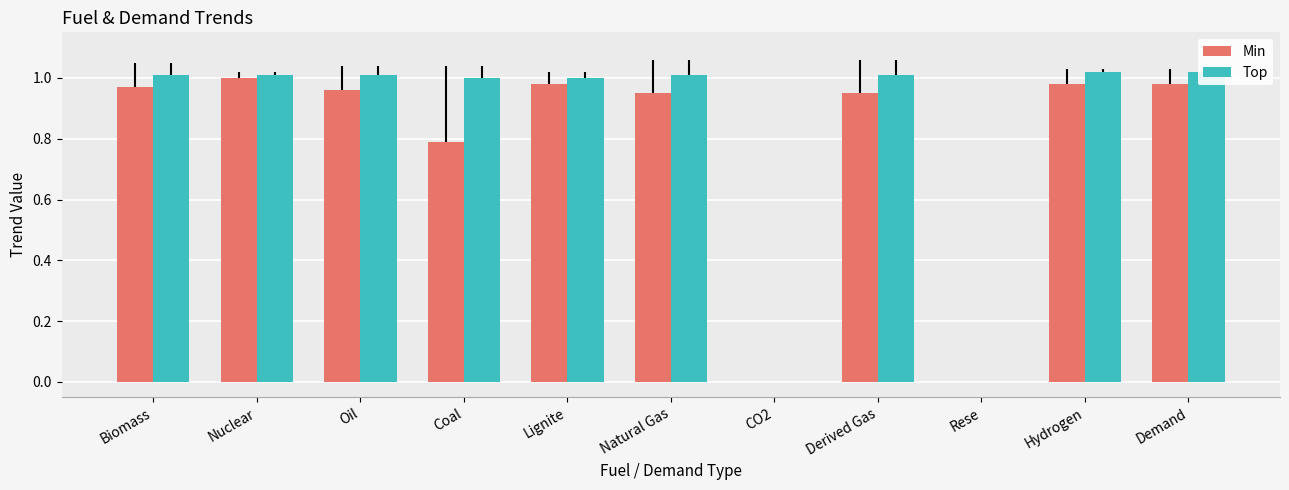

Between Oil and Hydrogen, which series saw the biggest shift?

Min